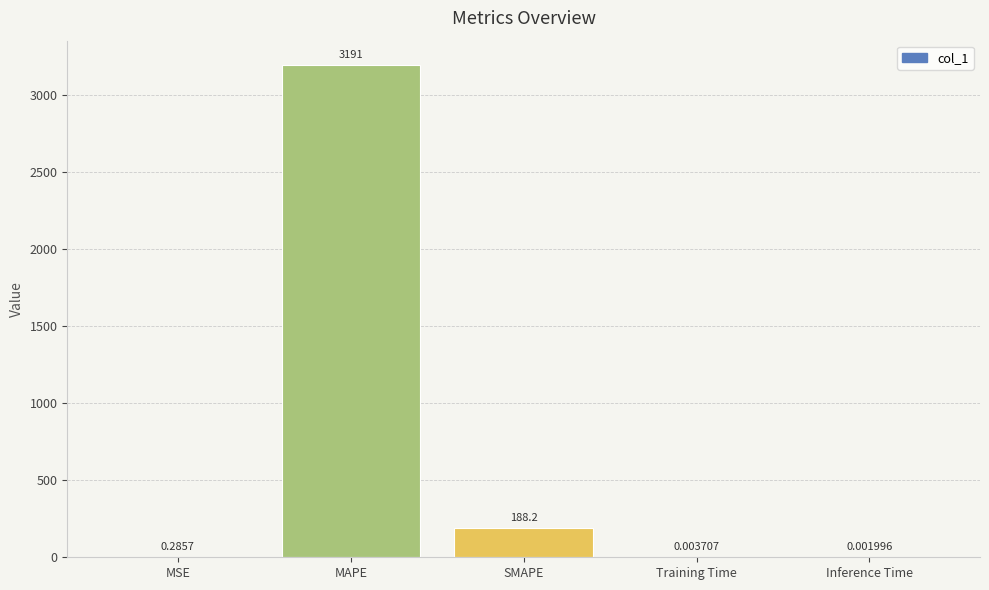

Where is the data nearest to the value 1595?

SMAPE